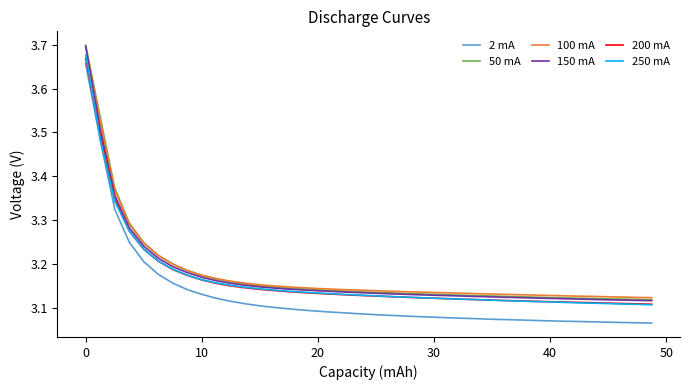

True or false: 2 mA and 50 mA intersect in this chart.

False